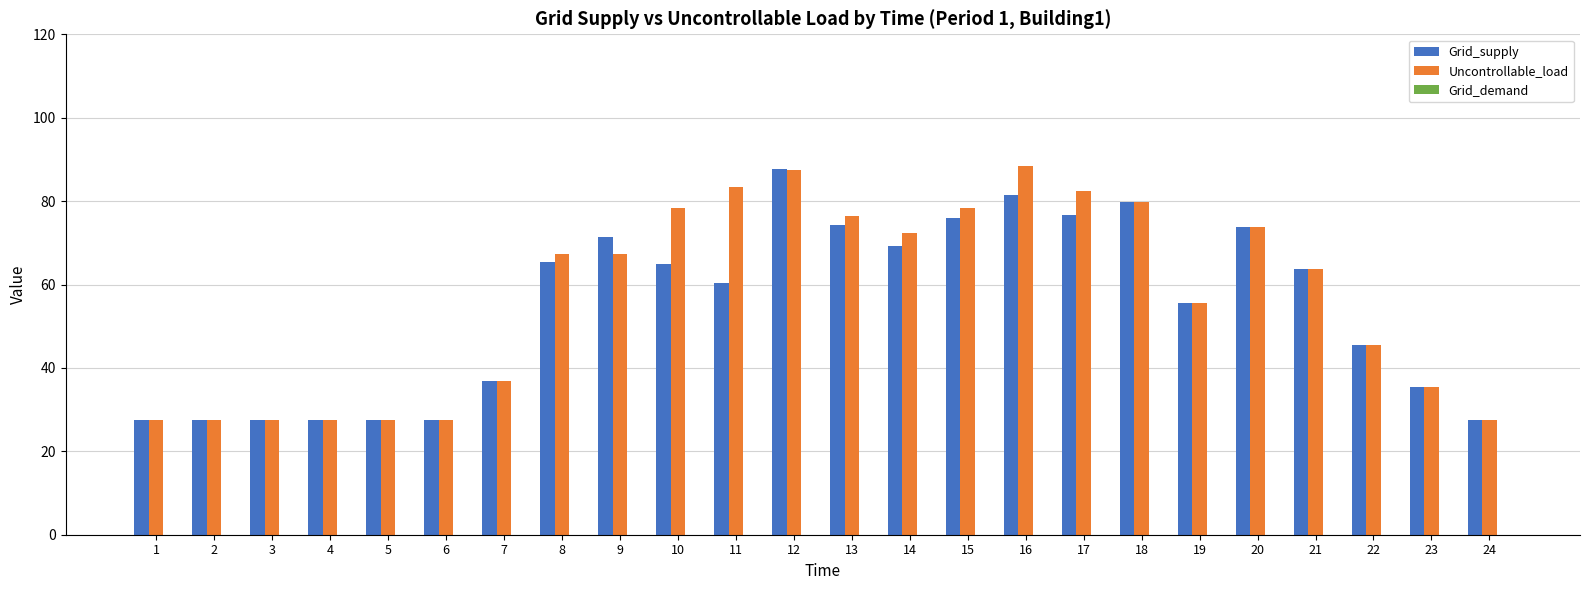

What is the smallest value displayed?

27.4